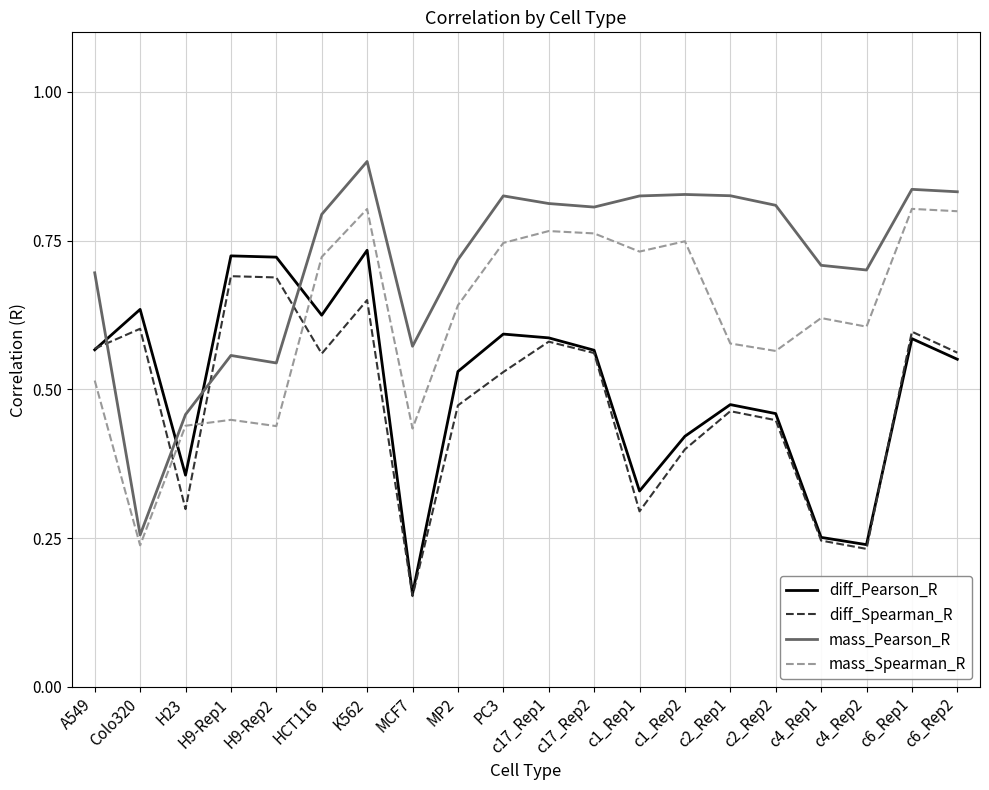

What position from the right is c6_Rep1?

2